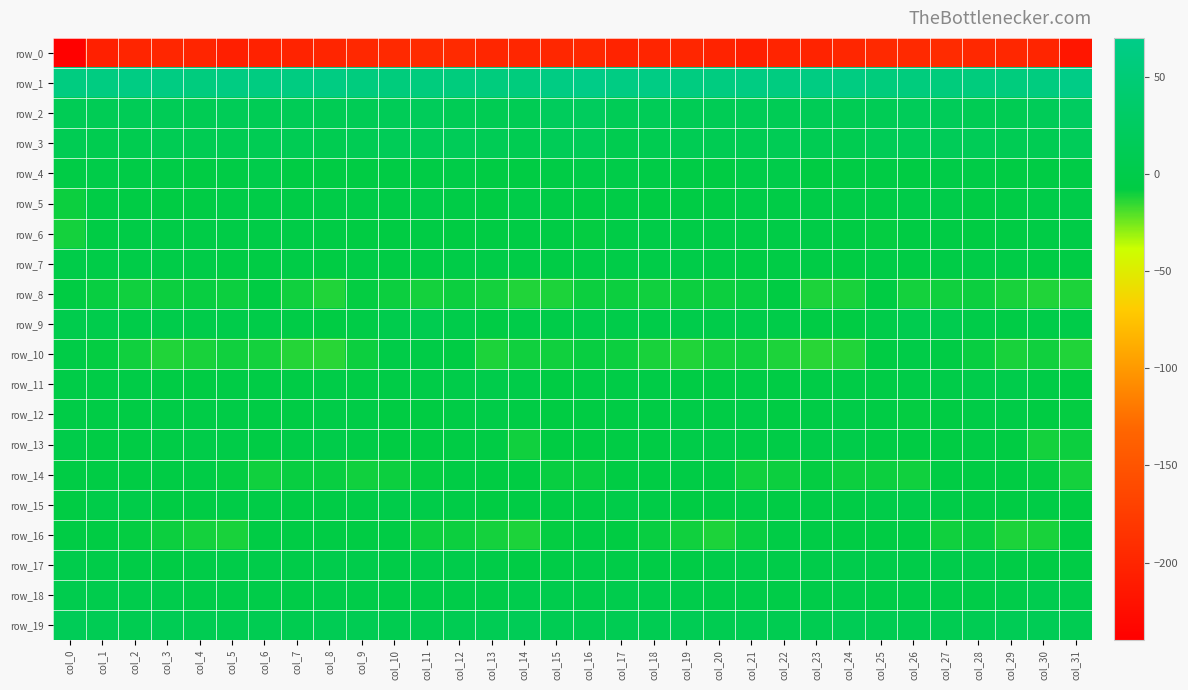

At which category is the sum across all series the highest?

col_27